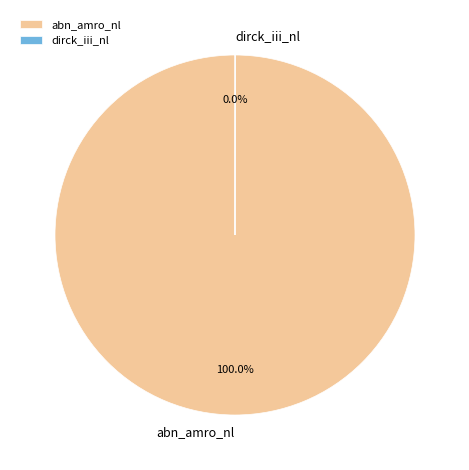

Which slice is the largest?

abn_amro_nl